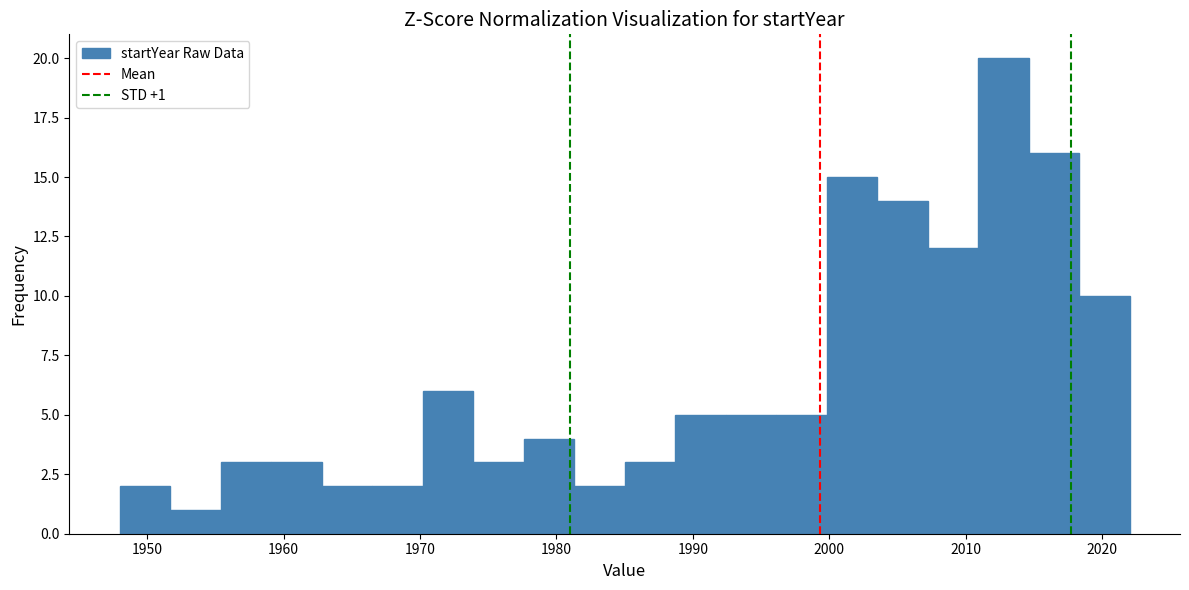

Read against the x-axis, roughly where is the centre of the tallest bar?

2013